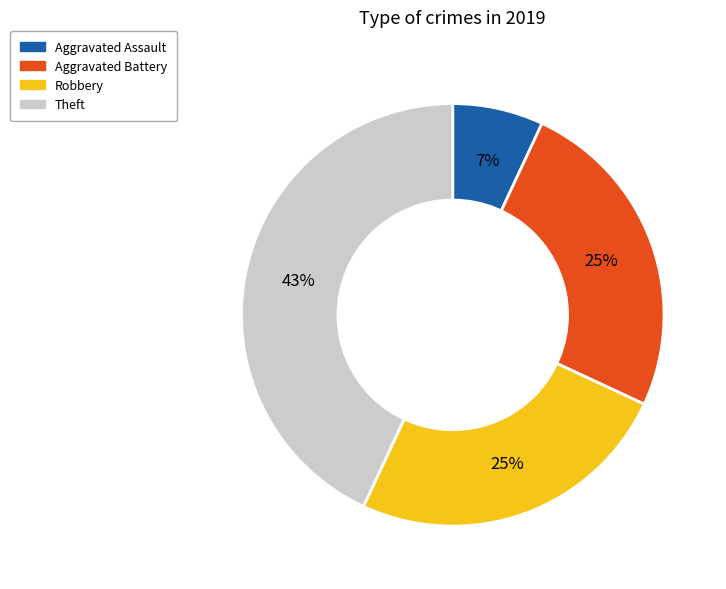

Count the number of slices in the pie.

4